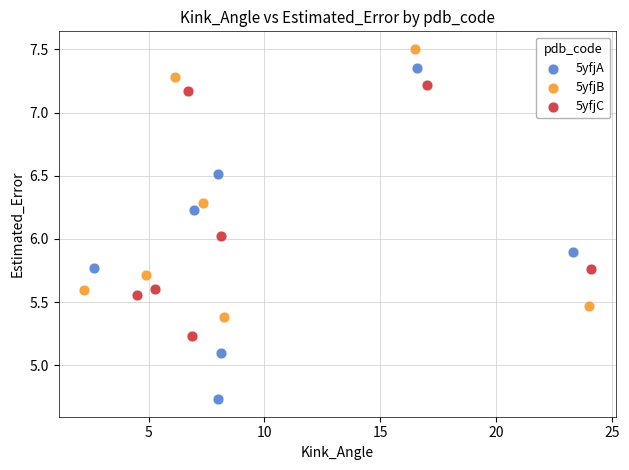

Which series contains the lowest Y value?

5yfjA